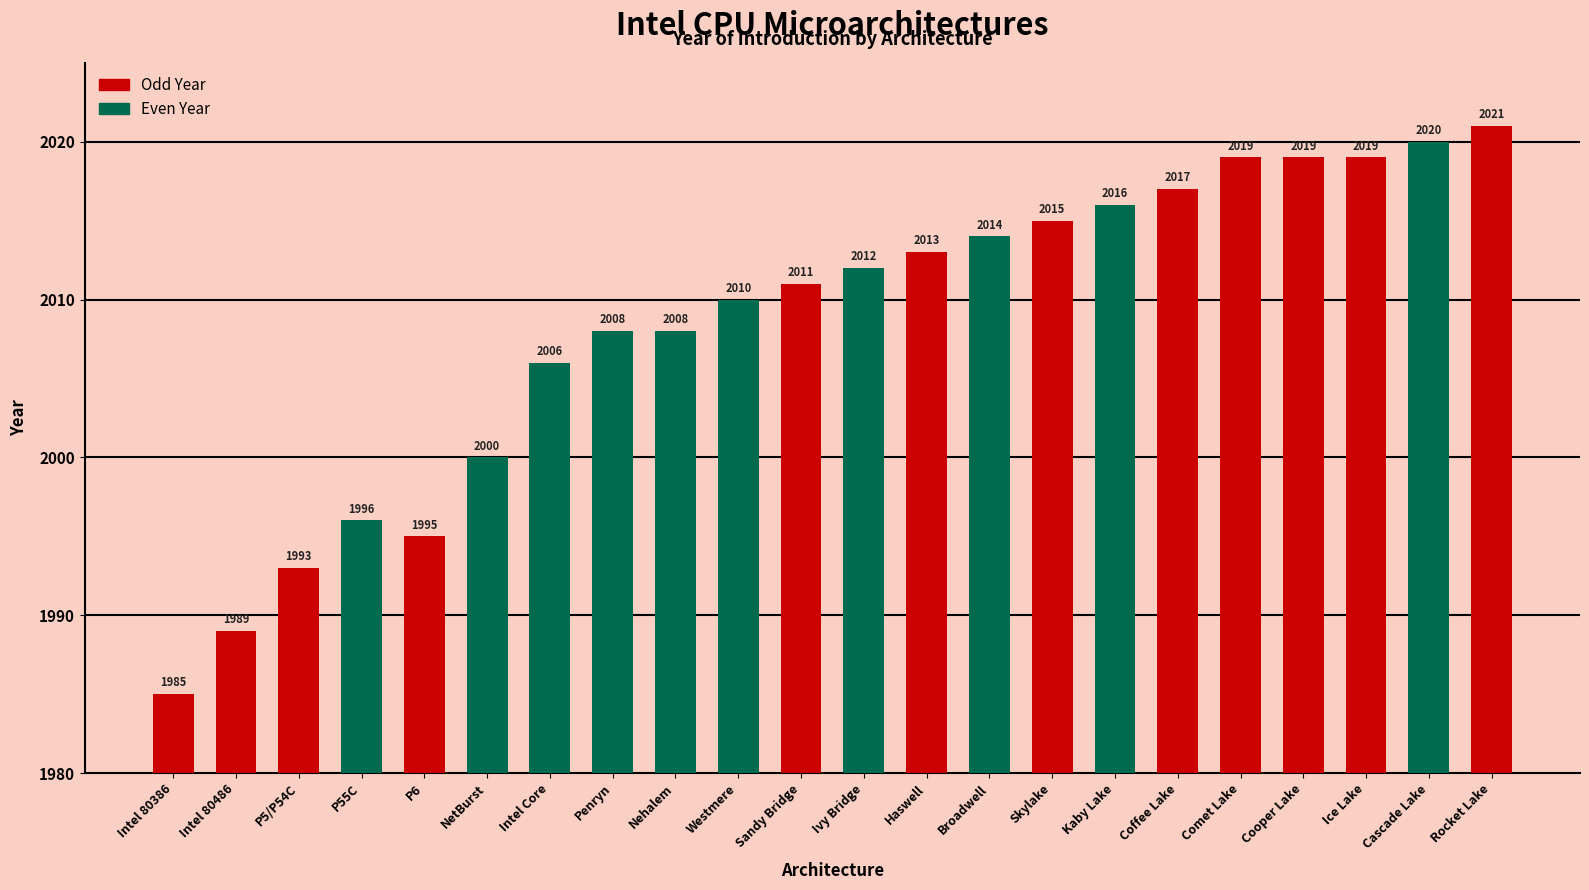

What is the average value?

2008